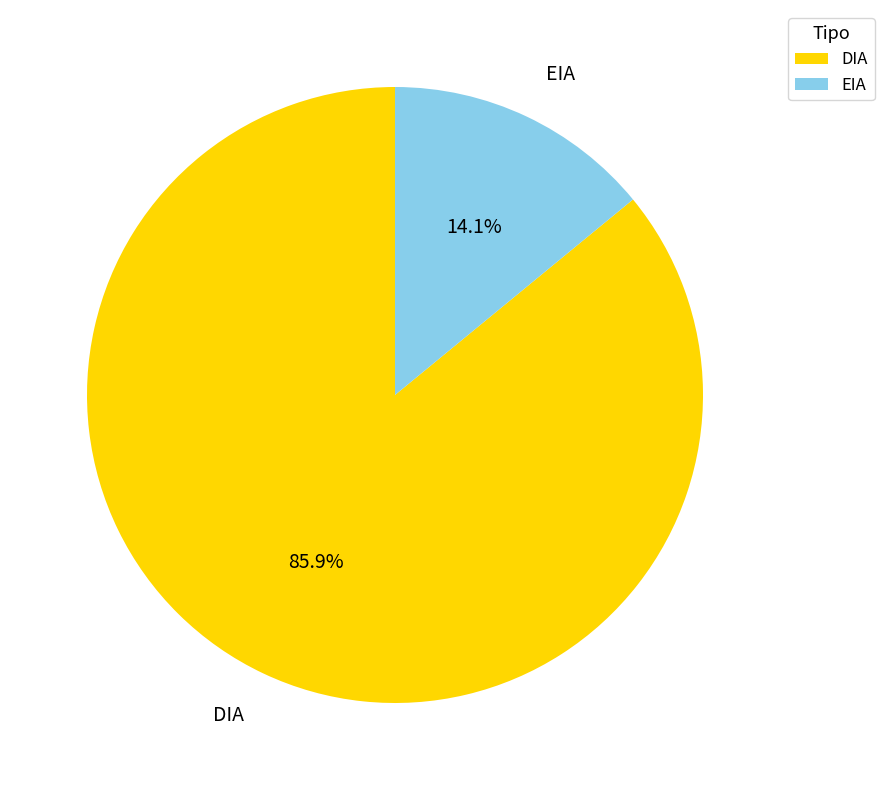

Combined, do EIA and DIA account for over 50%?

Yes